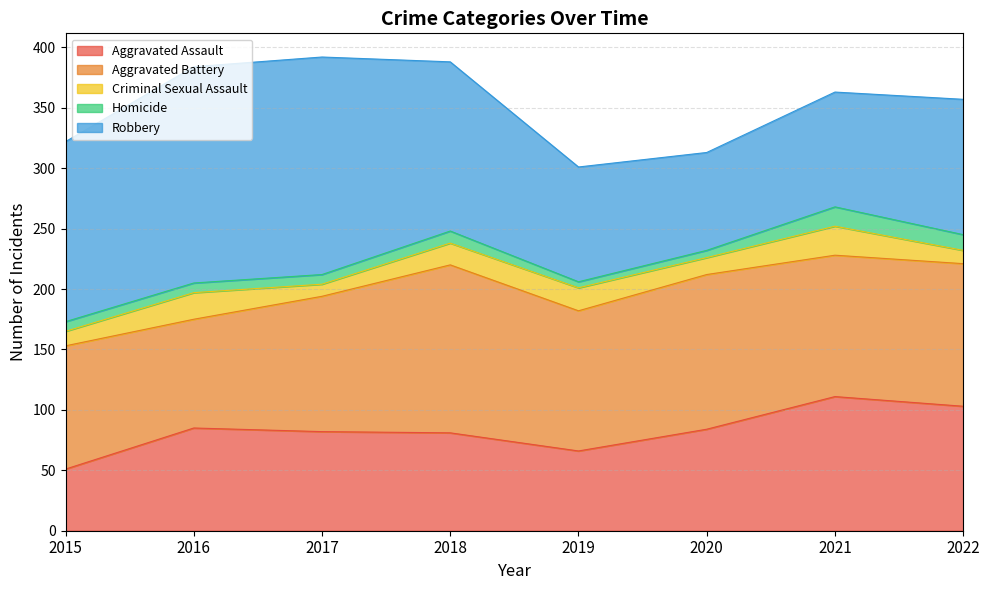

Rank the categories by Aggravated Assault value from highest to lowest.

2021, 2022, 2016, 2020, 2017, 2018, 2019, 2015